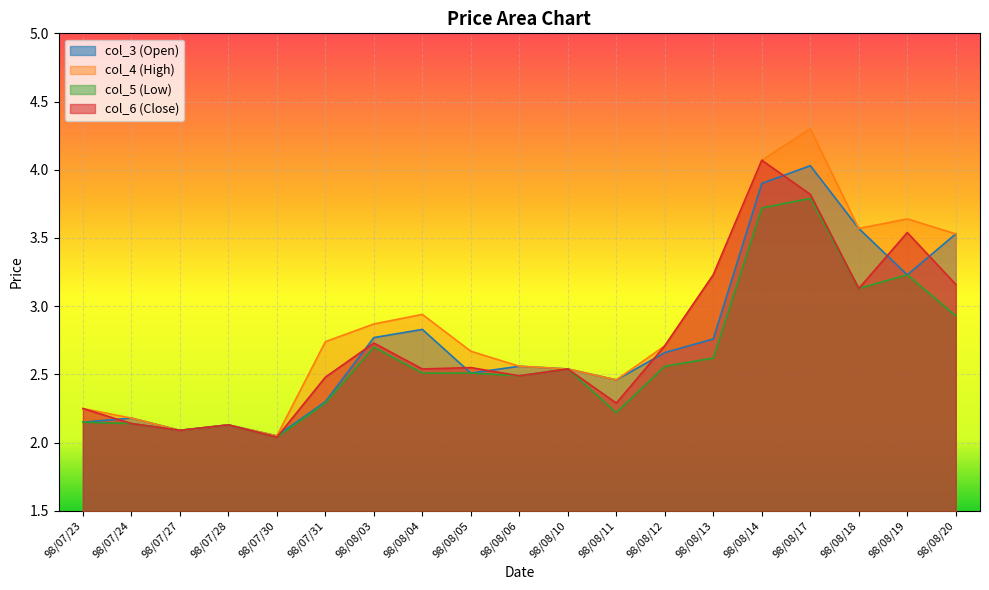

What is the difference between the second highest and minimum values in the col_5 (Low) series?

1.7